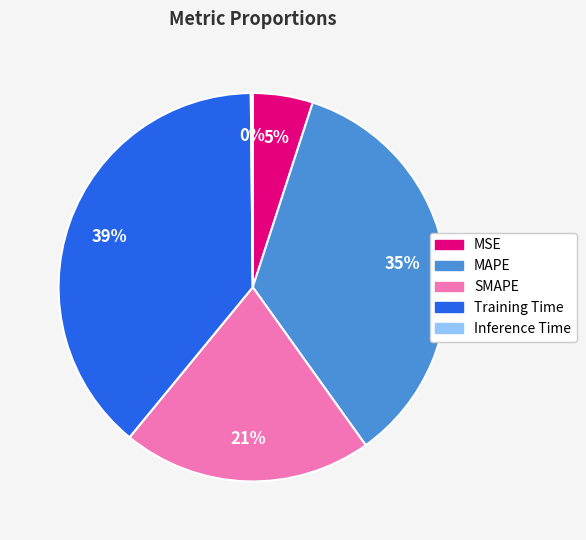

To the nearest percent, what is the difference between the Training Time and SMAPE slice percentages?

18%